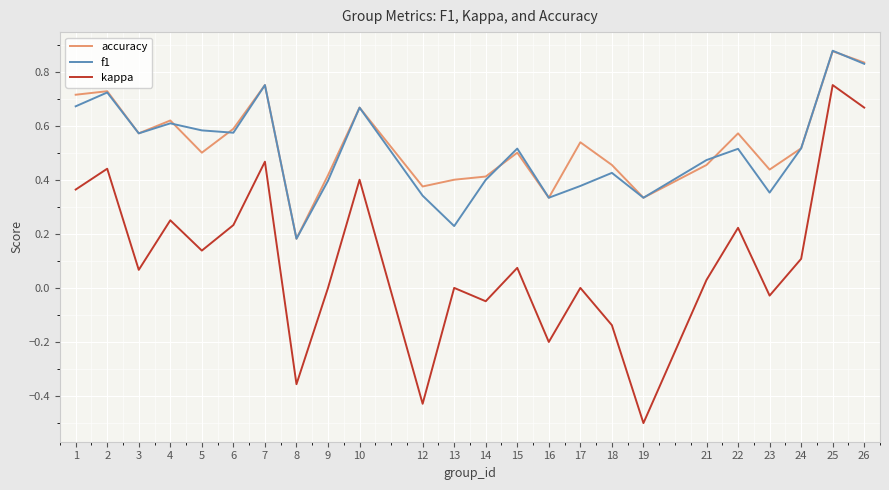

How many interior local peaks does the kappa series have?

9